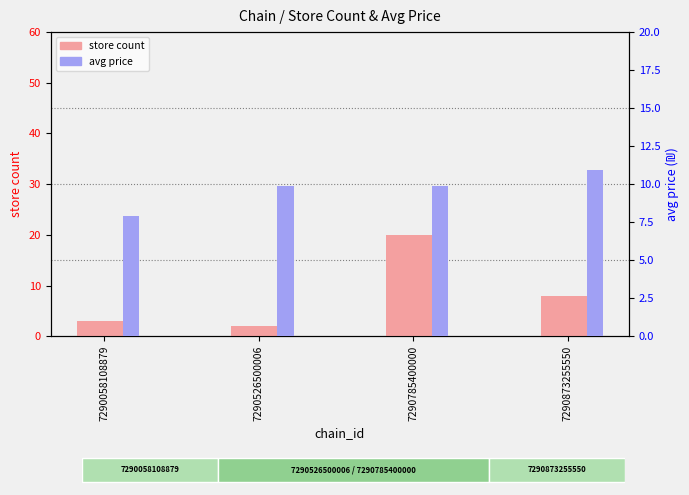

Which series has the largest total across all categories?

avg price